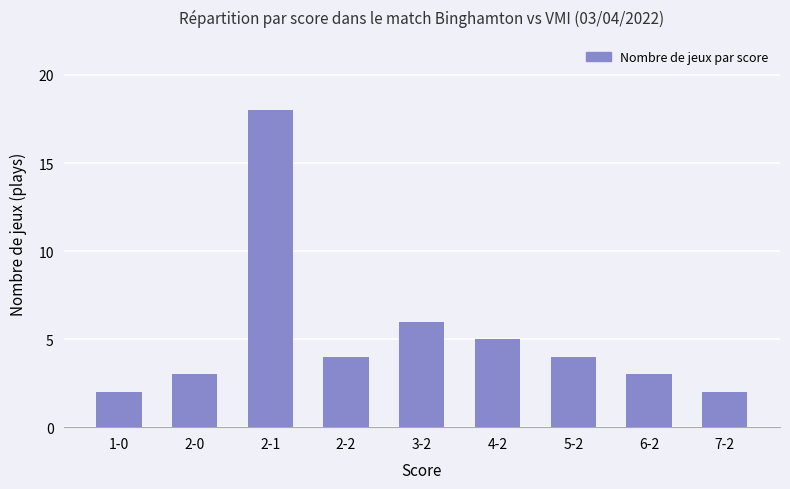

At which label does the data first exceed 4?

2-1